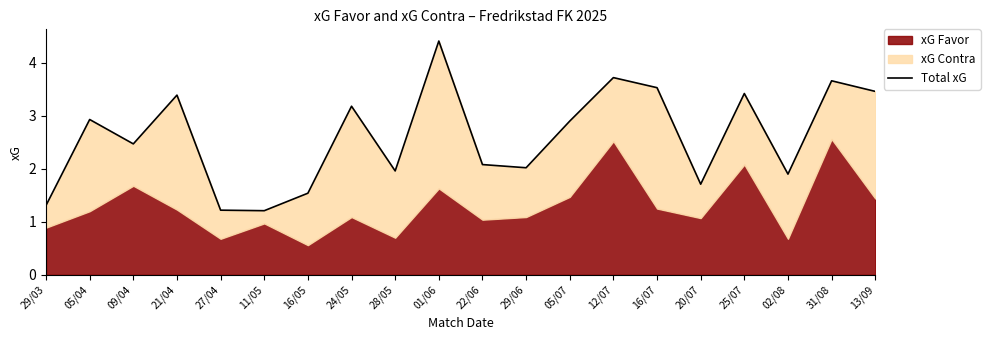

Reading left to right, what are all the values shown in this chart?

29/03=1.3	05/04=2.9	09/04=2.5	21/04=3.4	27/04=1.2	11/05=1.2	16/05=1.5	24/05=3.2	28/05=2.0	01/06=4.4	22/06=2.1	29/06=2.0	05/07=2.9	12/07=3.7	16/07=3.5	20/07=1.7	25/07=3.4	02/08=1.9	31/08=3.7	13/09=3.5